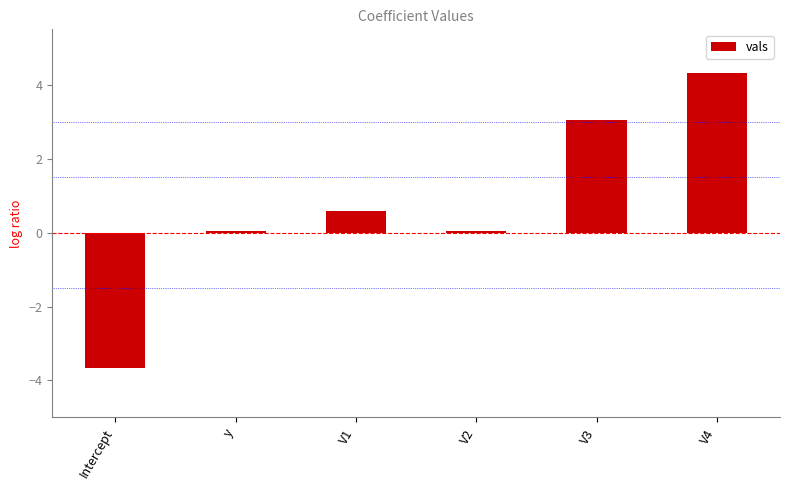

What is the change in value from Intercept to V4?

+8.0